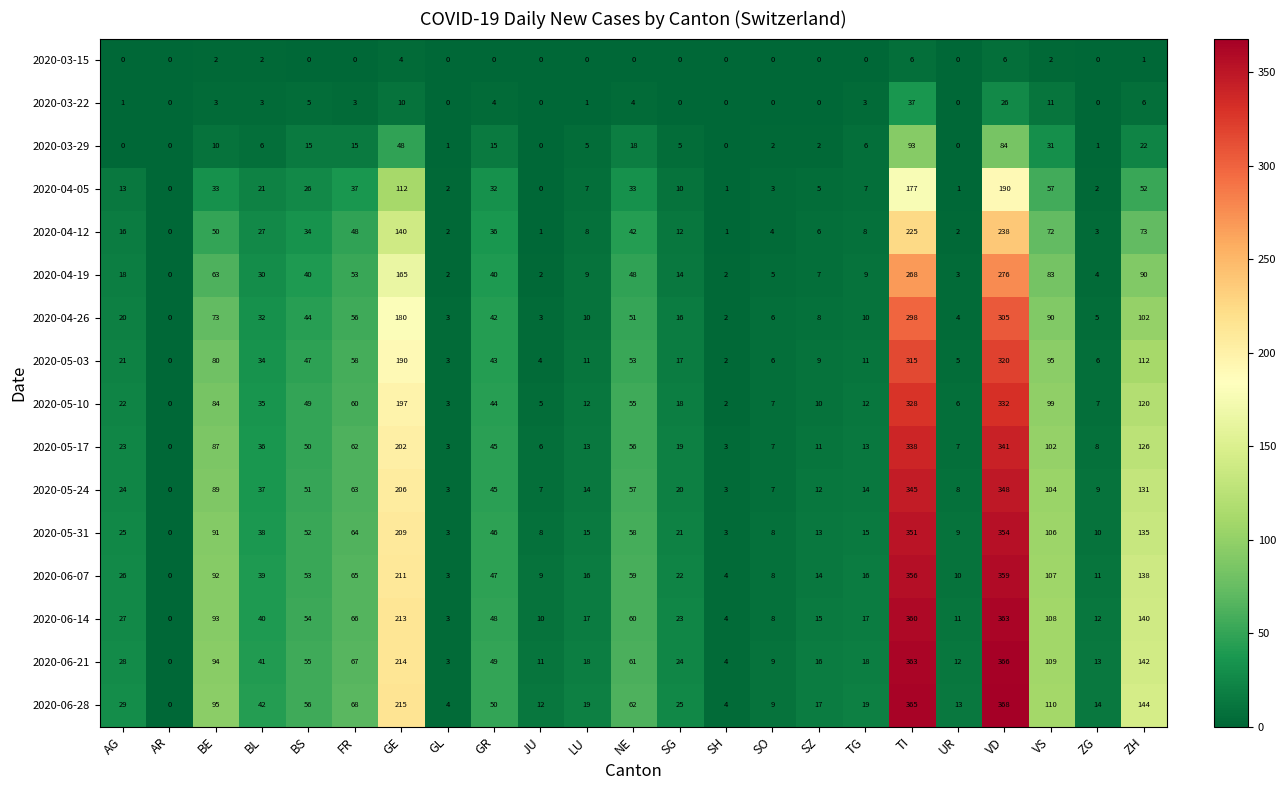

At which label is 2020-05-10 closest to 166?

GE